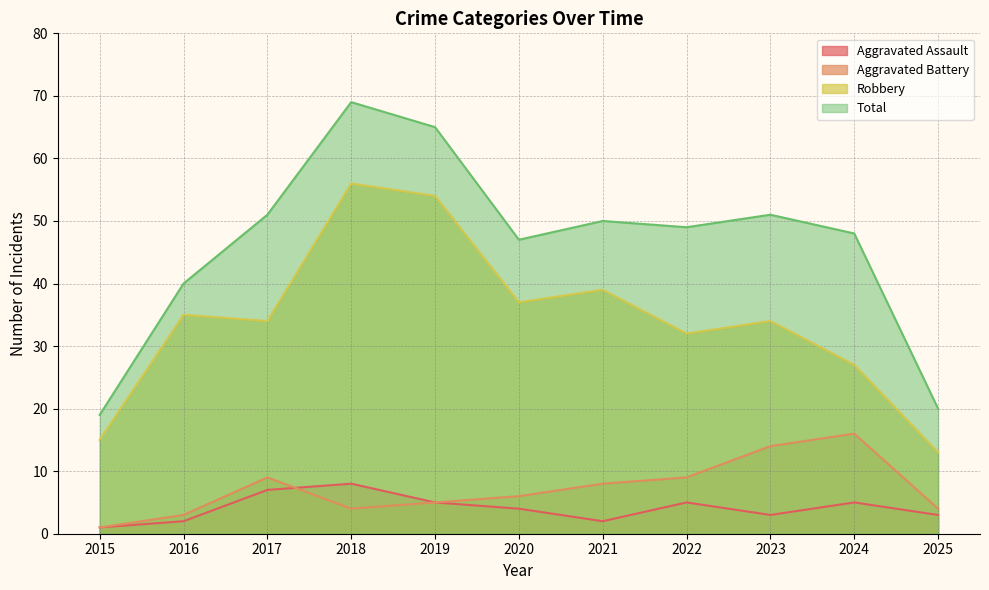

What is the value of the Robbery point at the 6th from the left?

37